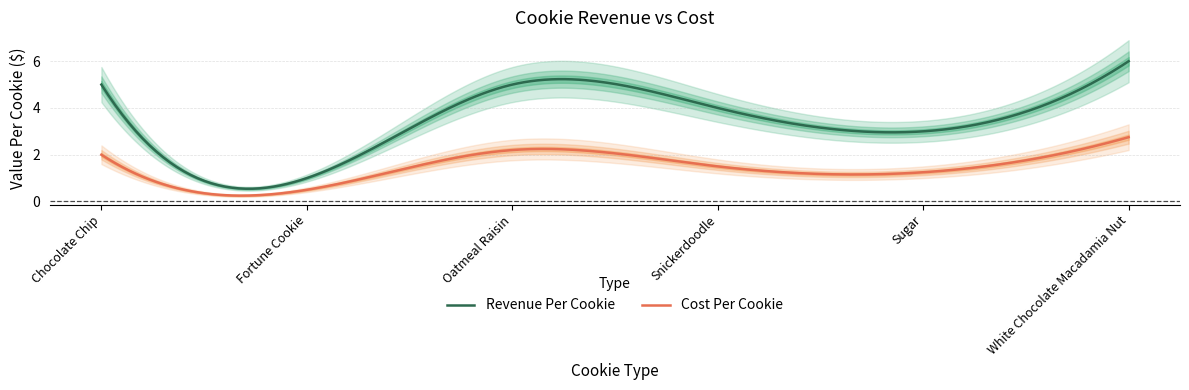

True or false: Cost Per Cookie has more than 1 interior local peaks.

False